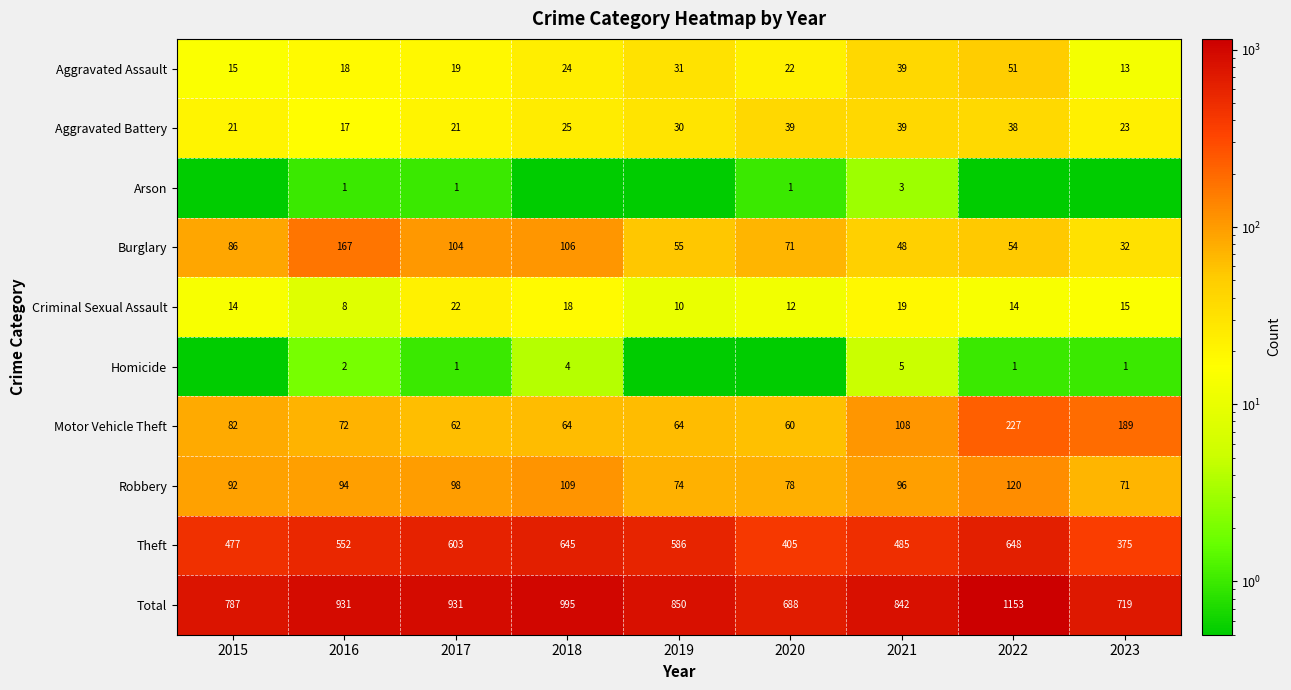

The value of Motor Vehicle Theft at 2023 is 189.0. True or false?

True